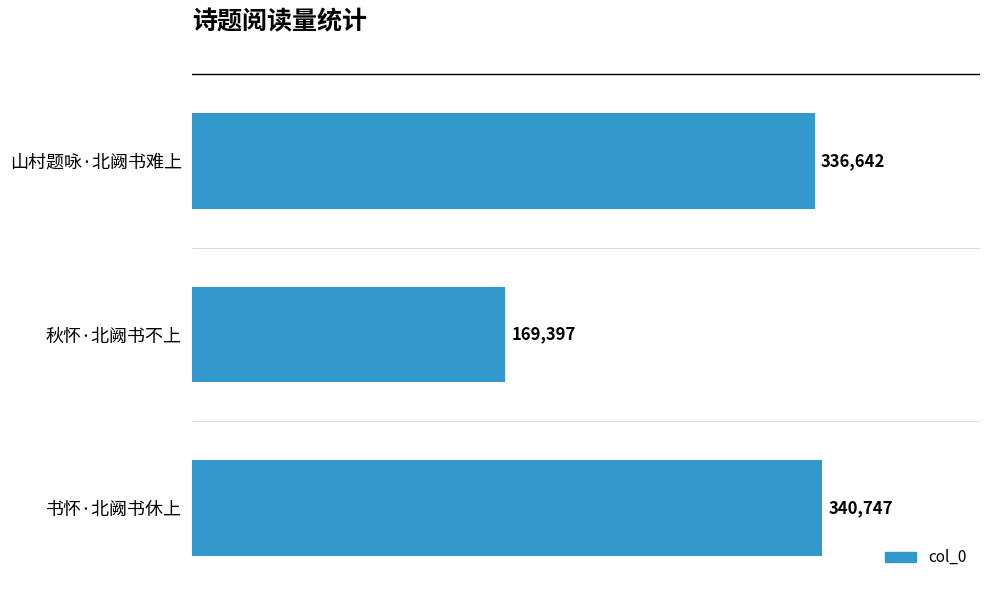

What is the average value?

282262